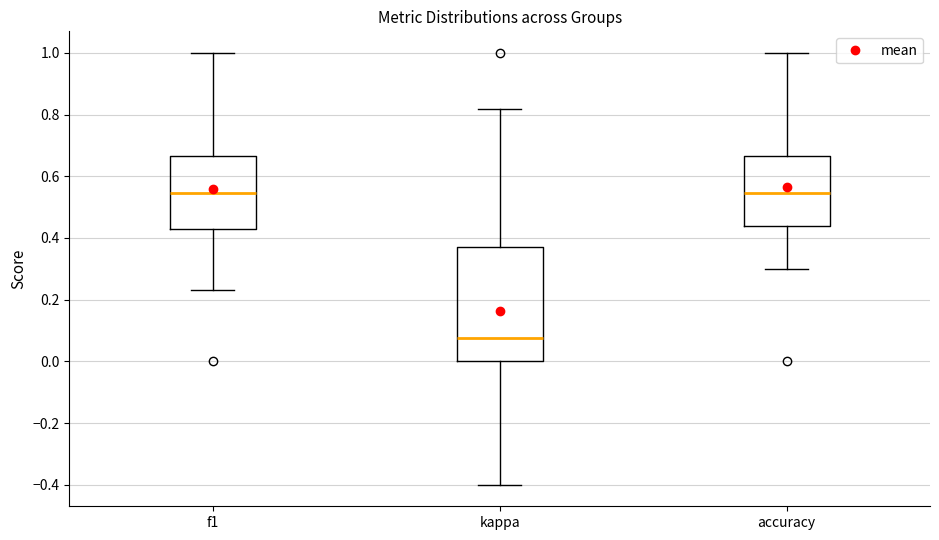

Reading left to right, transcribe this box plot: for each box, give where its median line is, the range the box spans, and where its two whiskers end, as read against the y-axis. The values are not printed on the chart, so give them approximately, as read against the axis.

f1: median 0.54, box 0.44 to 0.66, whiskers 0.24 to 1.00
kappa: median 0.08, box 0.00 to 0.38, whiskers -0.40 to 0.82
accuracy: median 0.54, box 0.44 to 0.66, whiskers 0.30 to 1.00